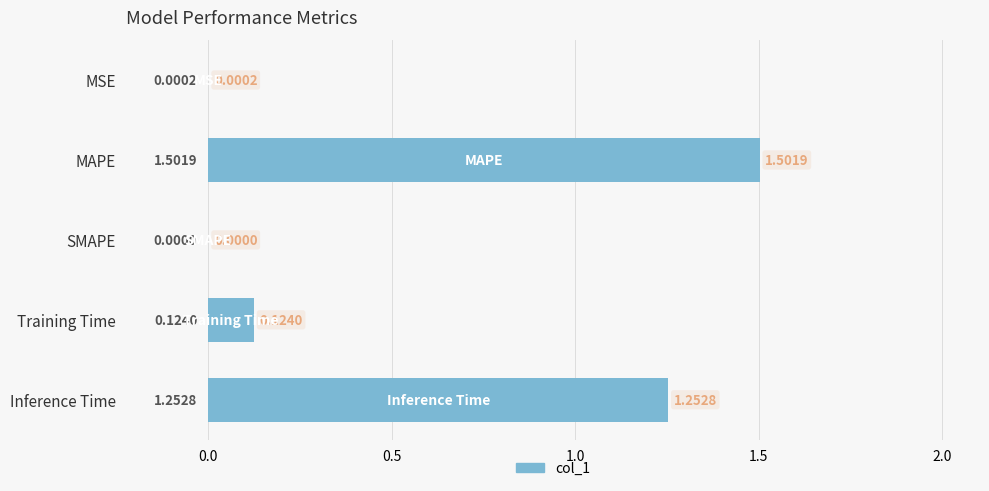

At which label is the value closest to 0?

SMAPE